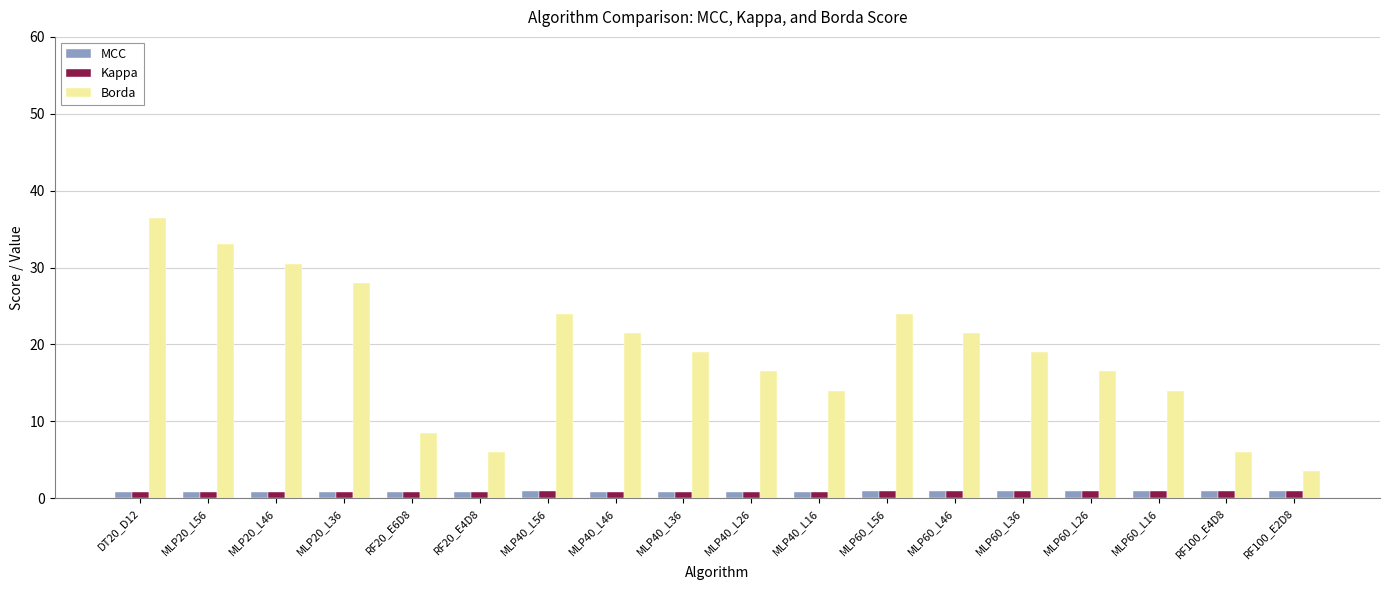

What is the approximate value of Kappa at RF100_E2D8?

0.9